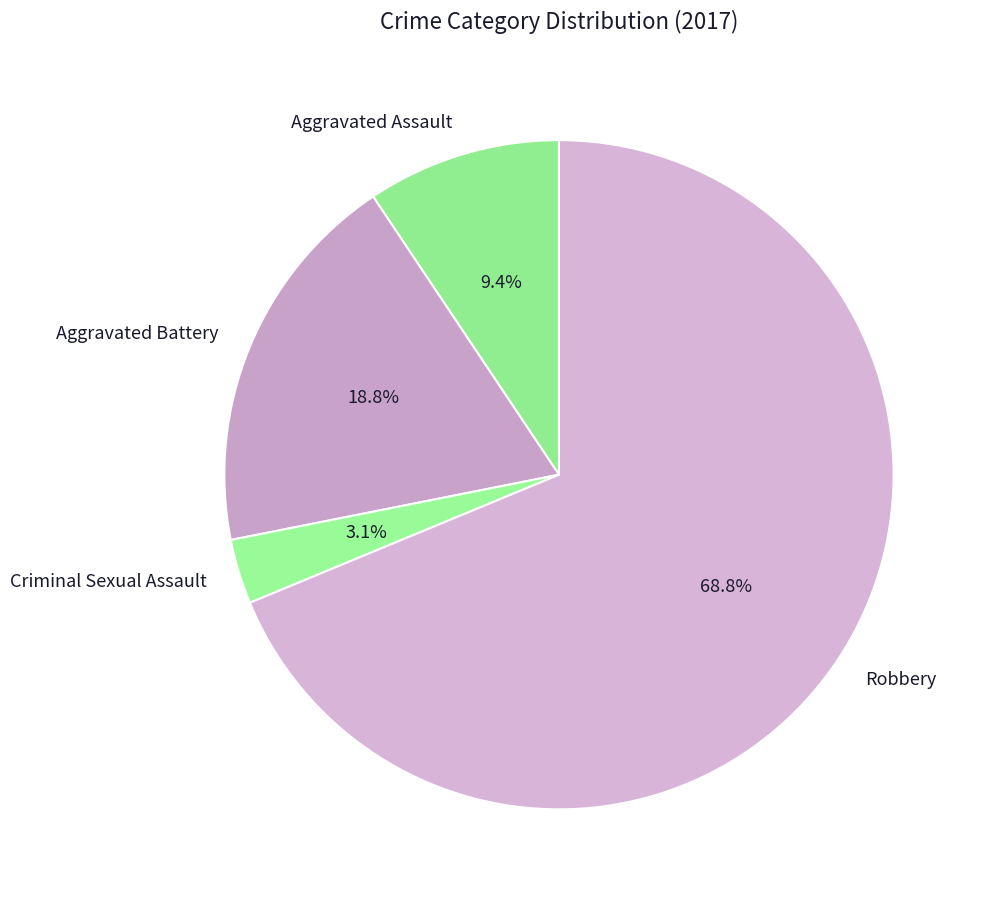

To the nearest percent, what is the difference between the Robbery and Criminal Sexual Assault slice percentages?

66%